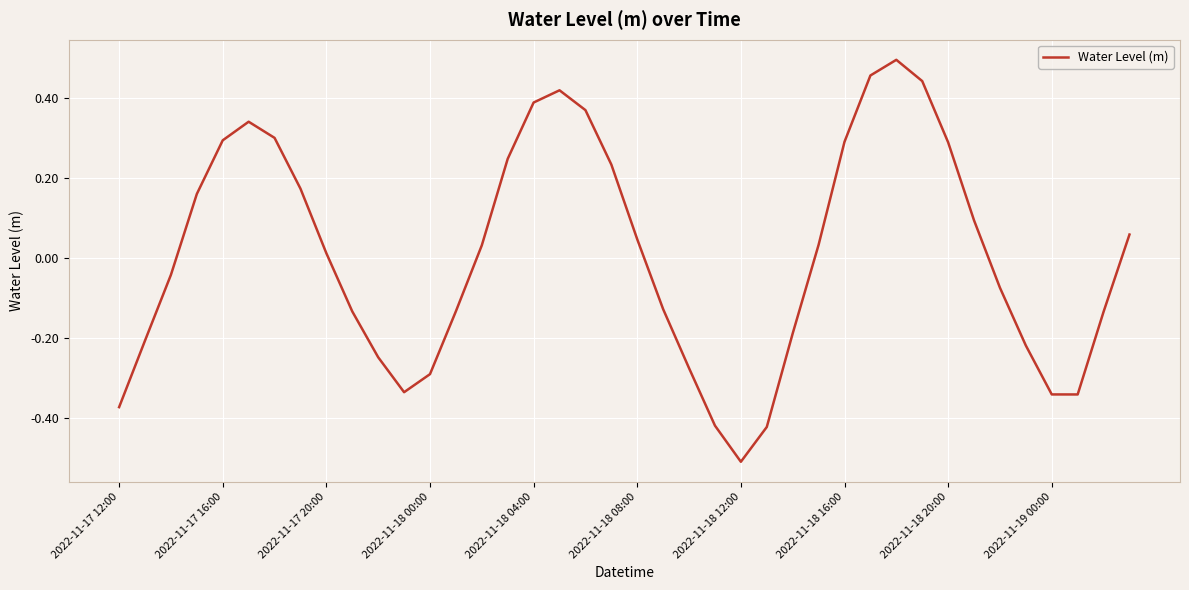

Is this an area chart (filled region under the line)?

No